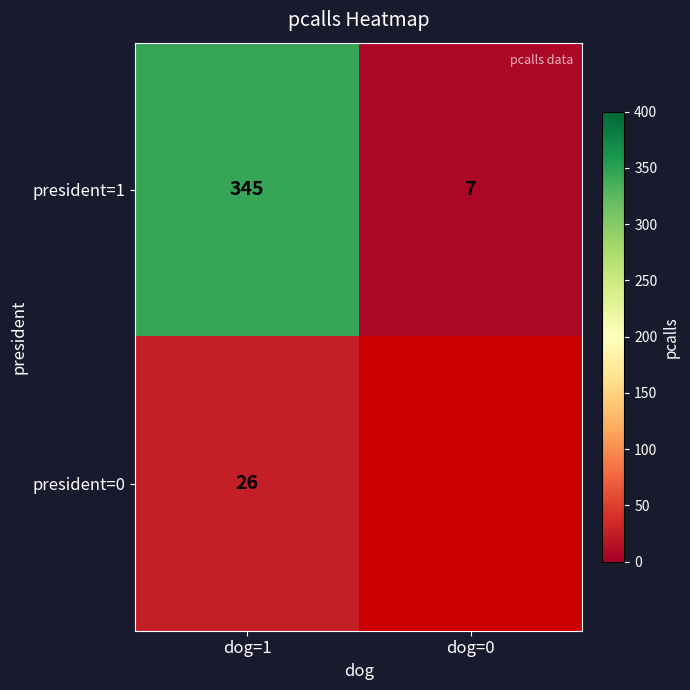

At dog=1, list the series in order from smallest to largest.

president=0, president=1